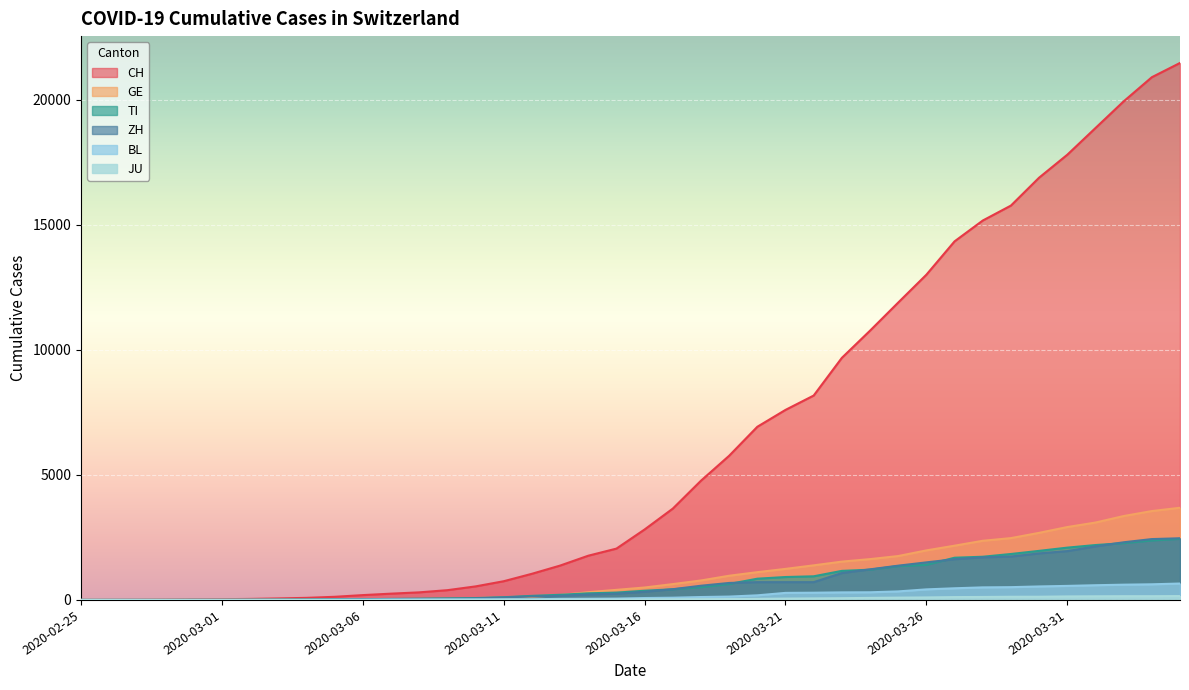

Rank the series at 2020-03-19 from highest to lowest value.

CH, GE, ZH, TI, BL, JU